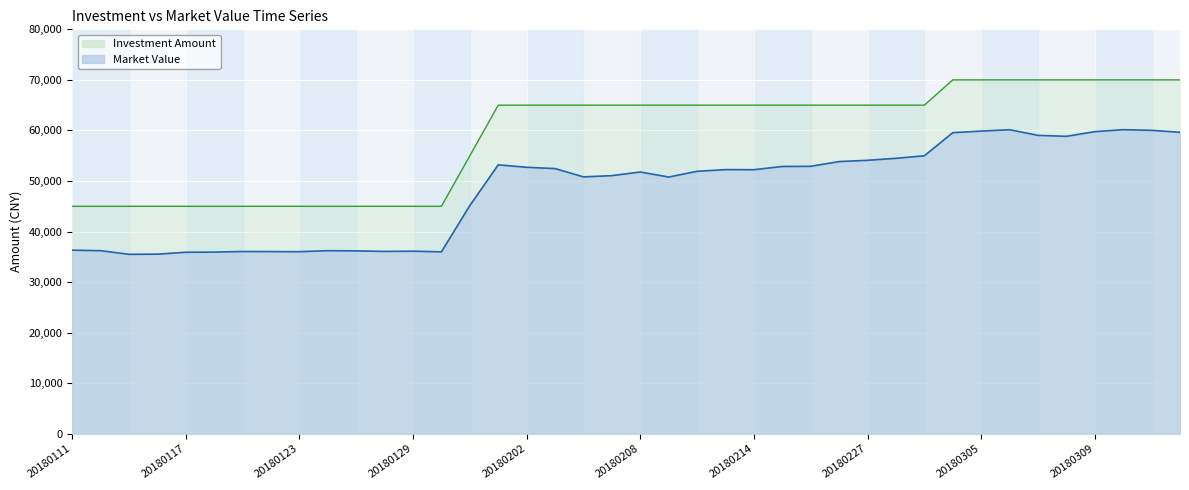

What is the difference between the second highest and second lowest values in the Market Value series?

24619.2